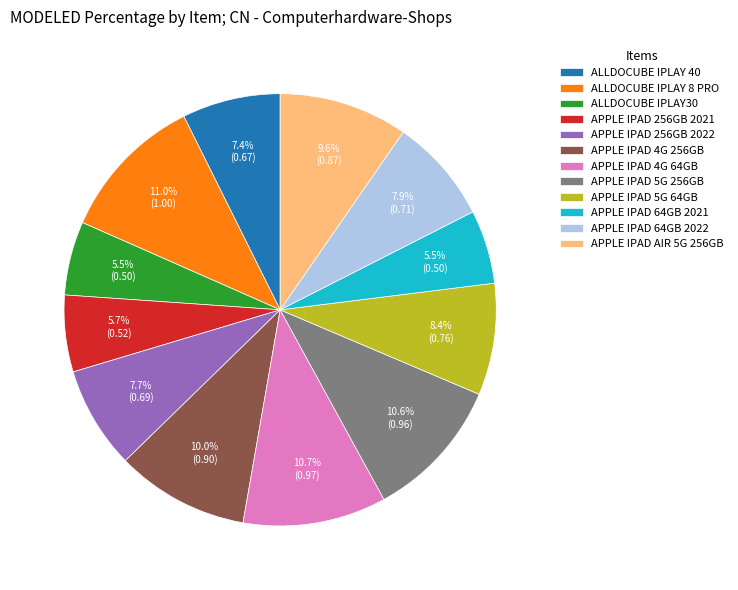

How many segments does this pie chart have?

12